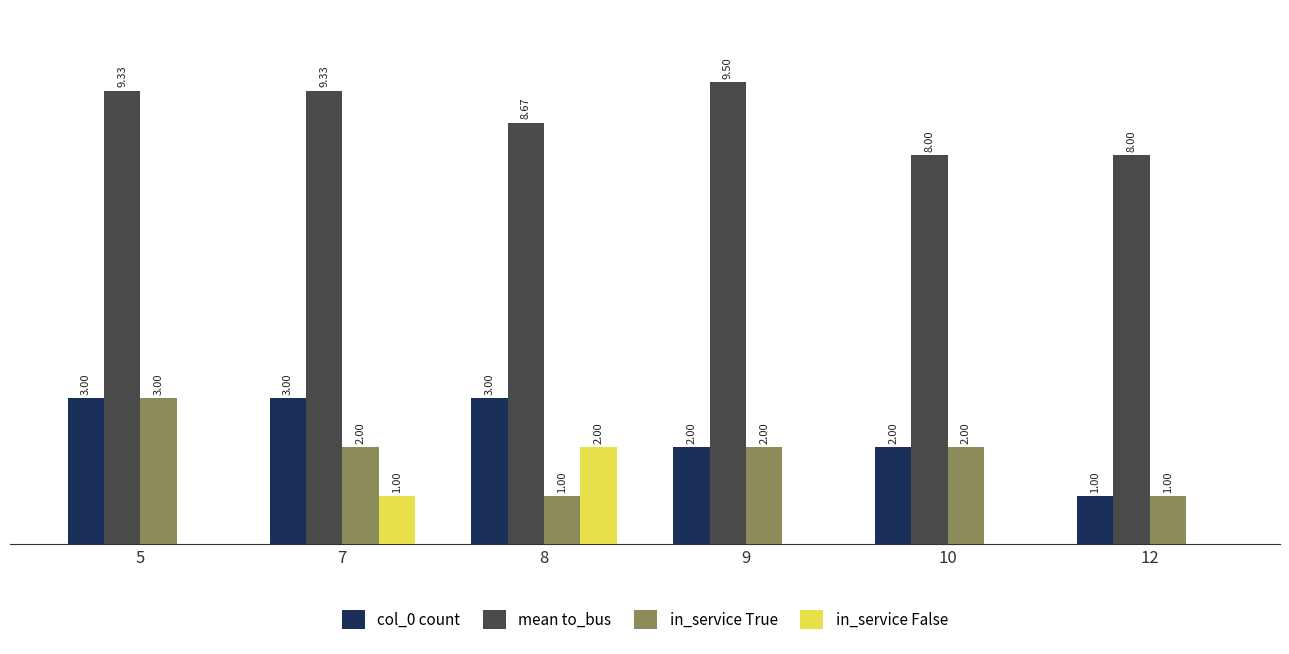

Which series has the largest total across all categories?

mean to_bus